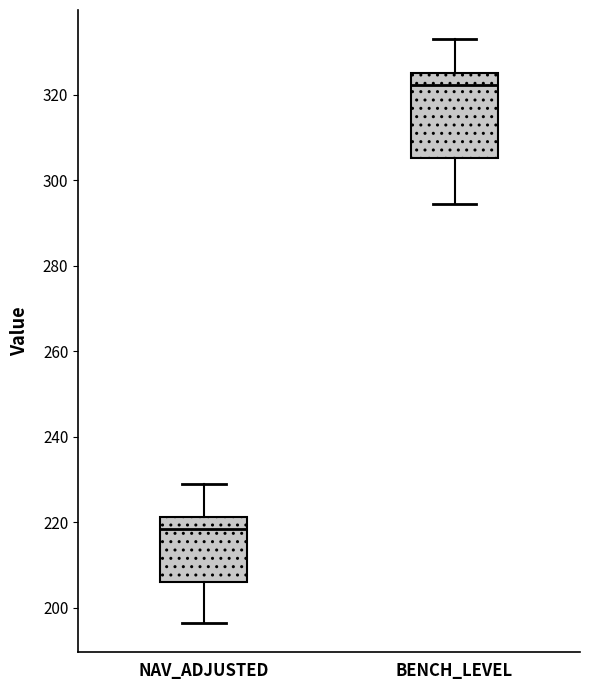

Reading left to right, read every box against the y-axis: the position of its median line, the range the box covers, and the ends of its whiskers. The values are not printed on the chart, so give them approximately, as read against the axis.

NAV_ADJUSTED: median 218, box 206 to 222, whiskers 196 to 228
BENCH_LEVEL: median 322, box 306 to 326, whiskers 294 to 334